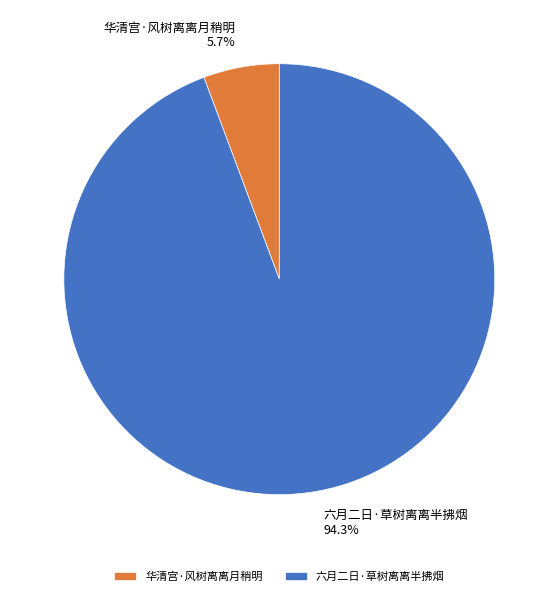

How many slices are in this pie chart?

2